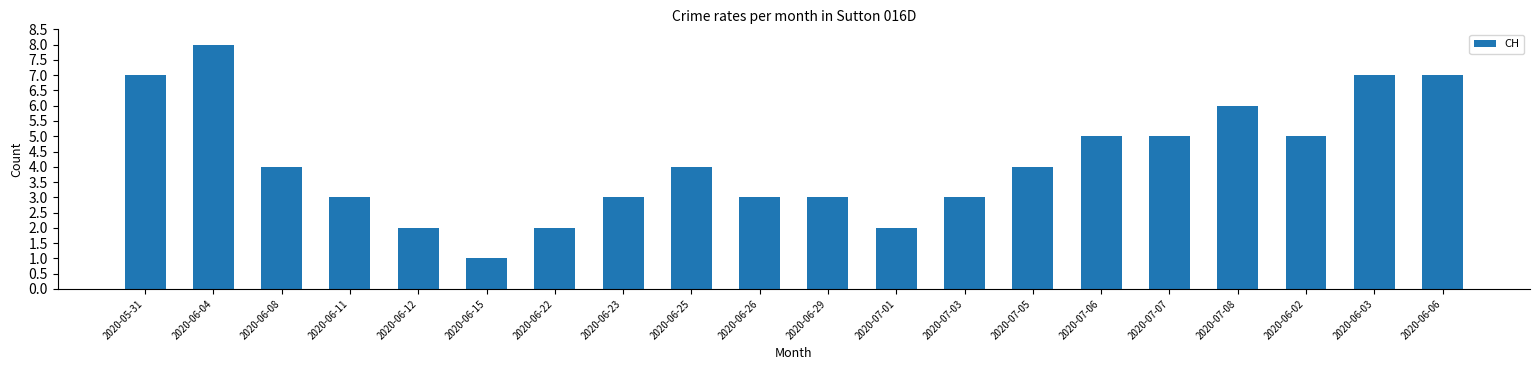

Approximately how many times larger is the value at 2020-07-07 compared to 2020-07-08?

0.8